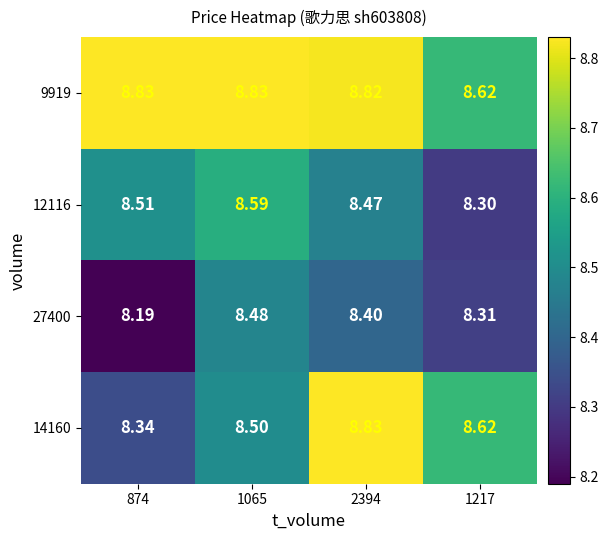

How many data points does each series have?

4